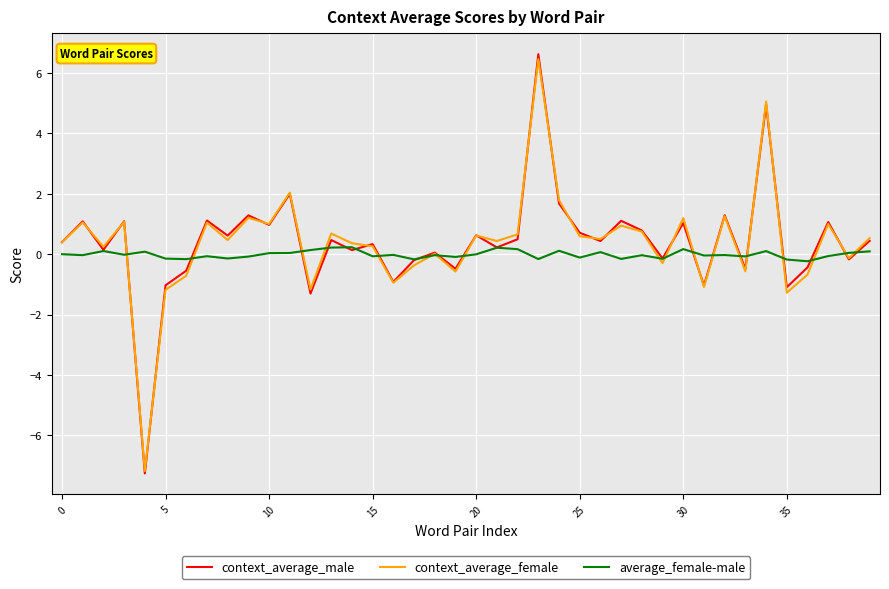

What is the maximum value shown in the chart?

6.6